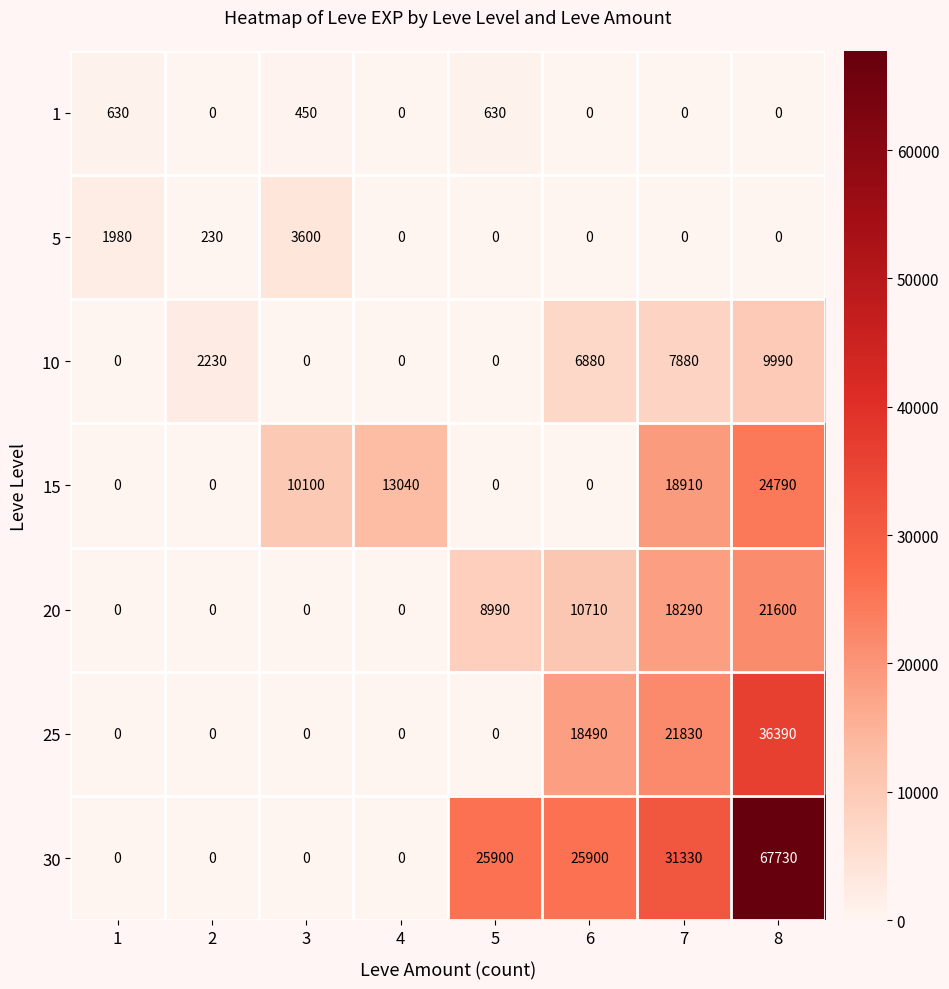

Is the value of 30 at 1 greater than the value of 15 at 8?

No